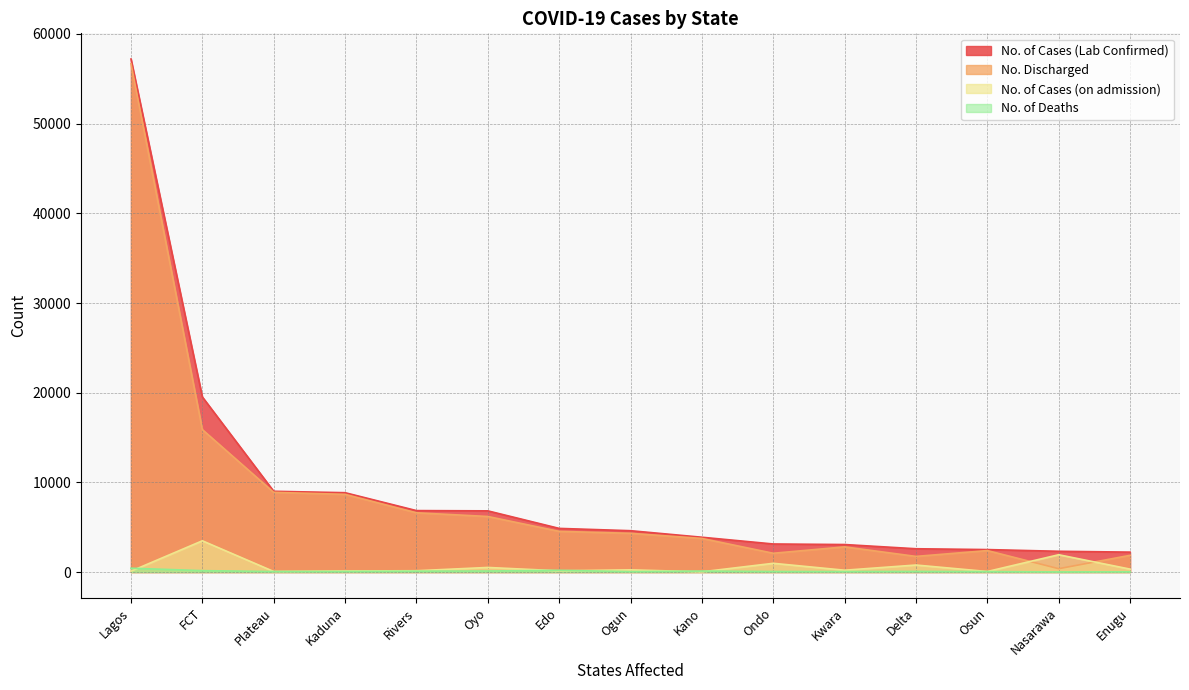

True or false: No. of Cases (on admission) and No. of Cases (Lab Confirmed) cross at least once.

False